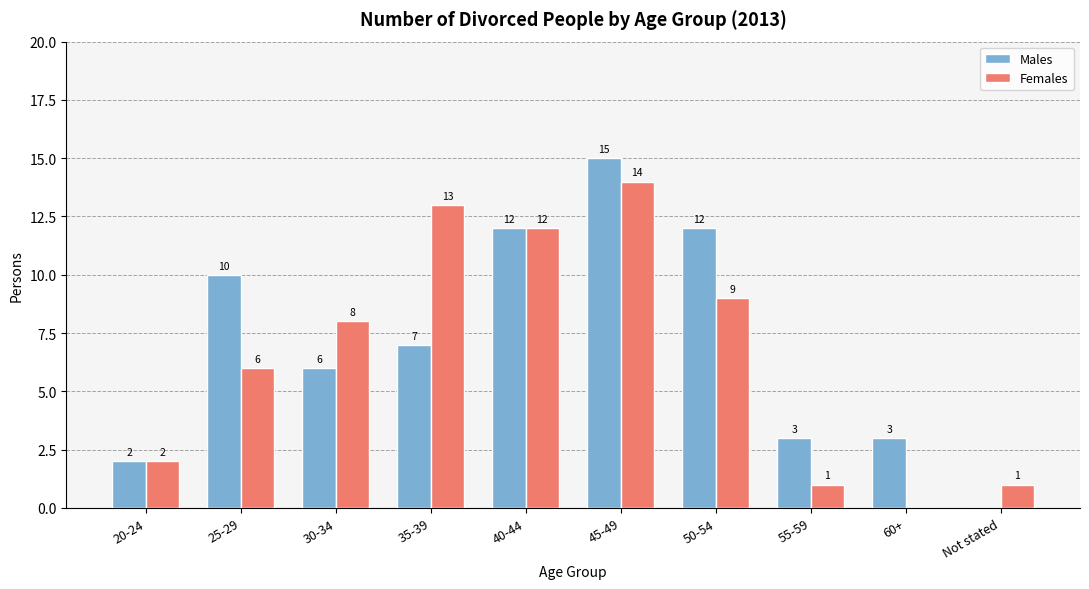

Reading left to right, what are all the values shown in this chart?

Males: 20-24=2	25-29=10	30-34=6	35-39=7	40-44=12	45-49=15	50-54=12	55-59=3	60+=3	Not stated=0
Females: 20-24=2	25-29=6	30-34=8	35-39=13	40-44=12	45-49=14	50-54=9	55-59=1	60+=0	Not stated=1